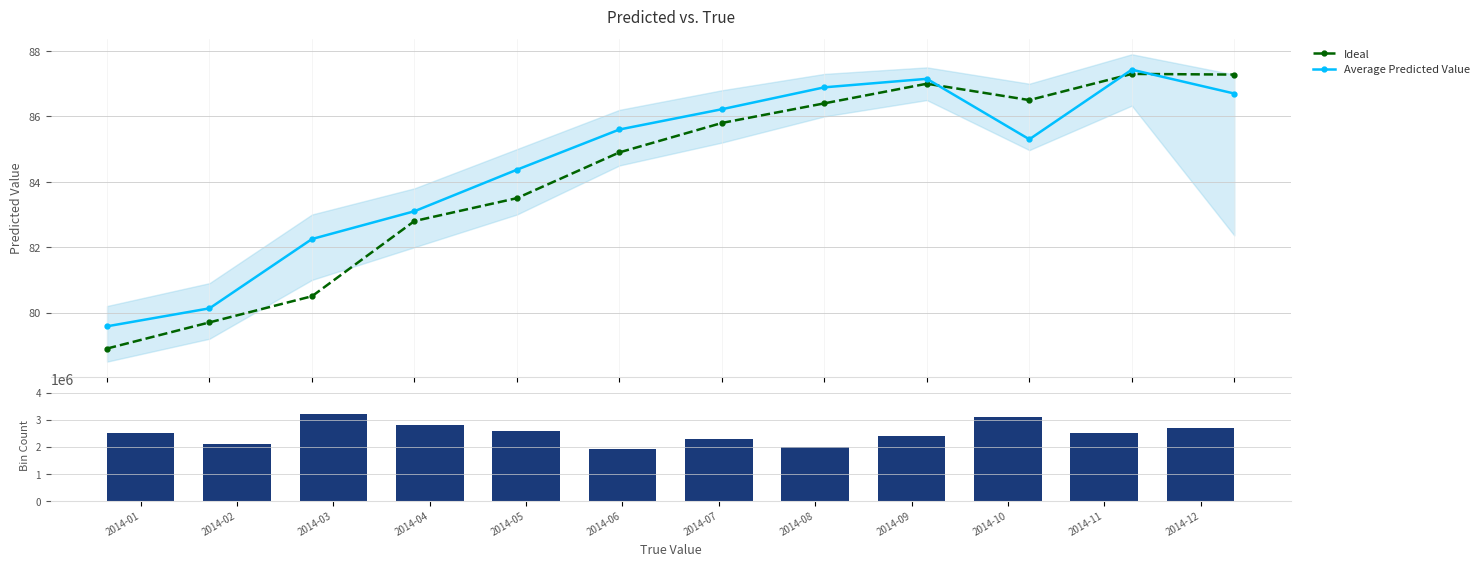

Reading left to right, what are all the values shown in this chart?

Ideal: 2014-01=78.9	2014-02=79.7	2014-03=80.5	2014-04=82.8	2014-05=83.5	2014-06=84.9	2014-07=85.8	2014-08=86.4	2014-09=87.0	2014-10=86.5	2014-11=87.3	2014-12=87.3
Average Predicted Value: 2014-01=79.6	2014-02=80.1	2014-03=82.2	2014-04=83.1	2014-05=84.4	2014-06=85.6	2014-07=86.2	2014-08=86.9	2014-09=87.2	2014-10=85.3	2014-11=87.4	2014-12=86.7
Volume: 2014-01=2500000.0	2014-02=2100000.0	2014-03=3200000.0	2014-04=2800000.0	2014-05=2600000.0	2014-06=1900000.0	2014-07=2300000.0	2014-08=2000000.0	2014-09=2400000.0	2014-10=3100000.0	2014-11=2500000.0	2014-12=2700000.0